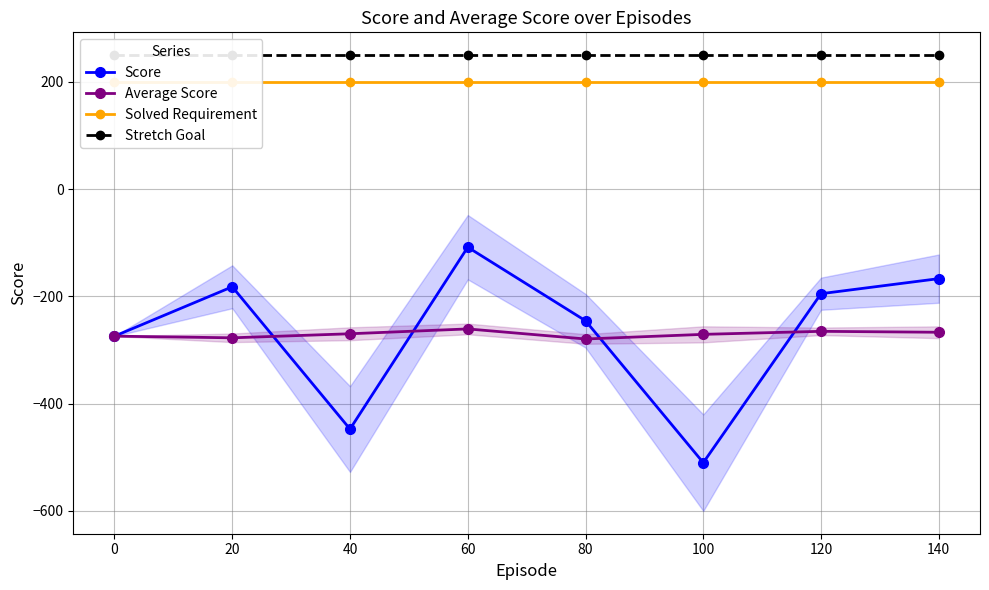

What is the value of the Score point at the 1st from the left?

-274.1